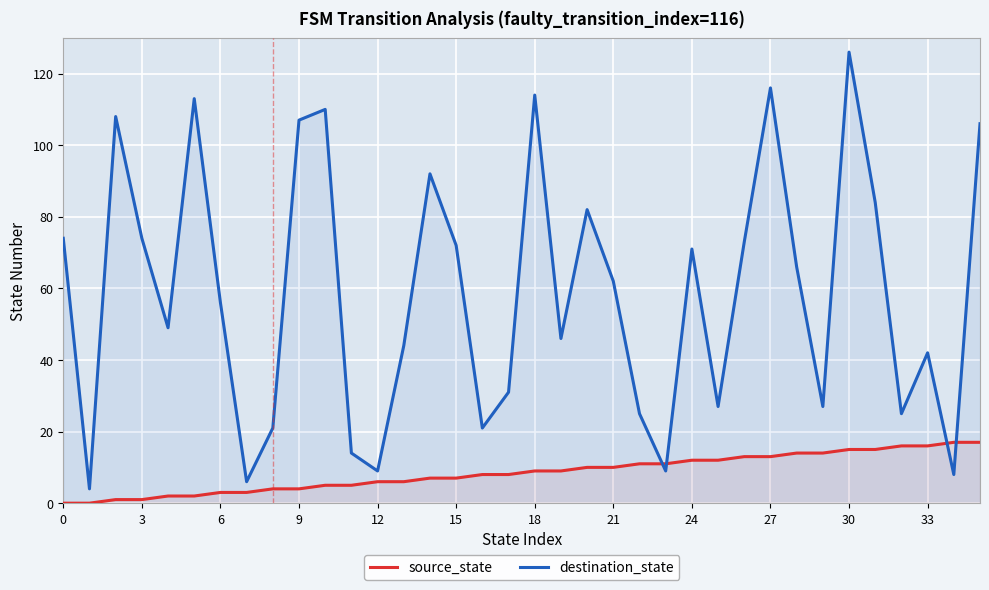

Is it true that source_state equals 16 at 33?

True